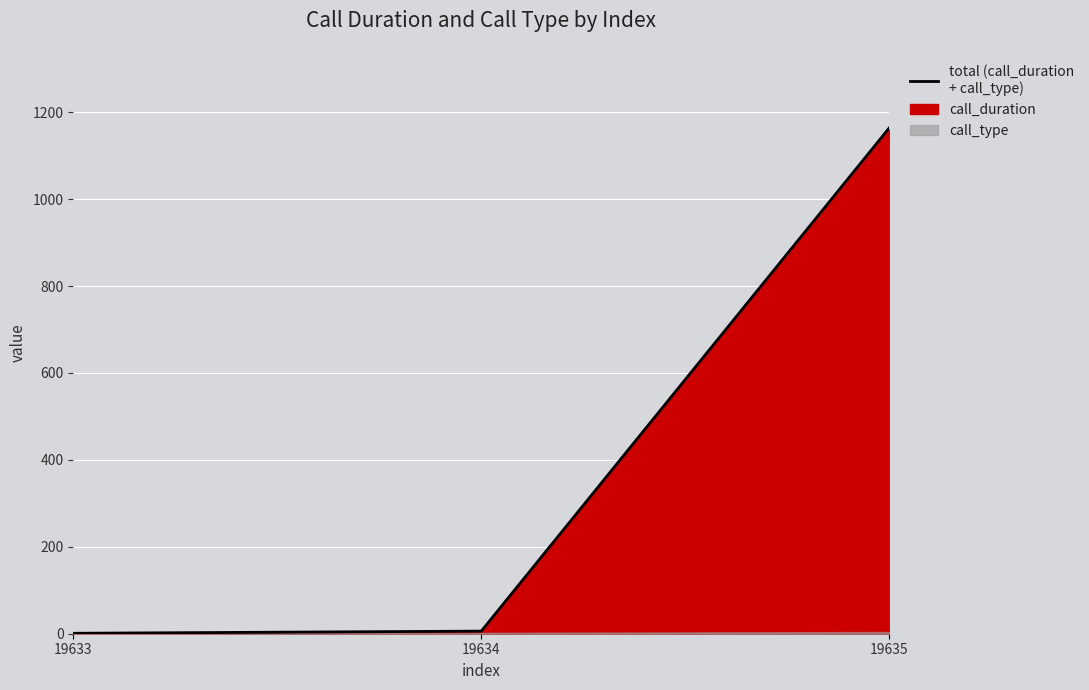

How many data points are less than 6?

1